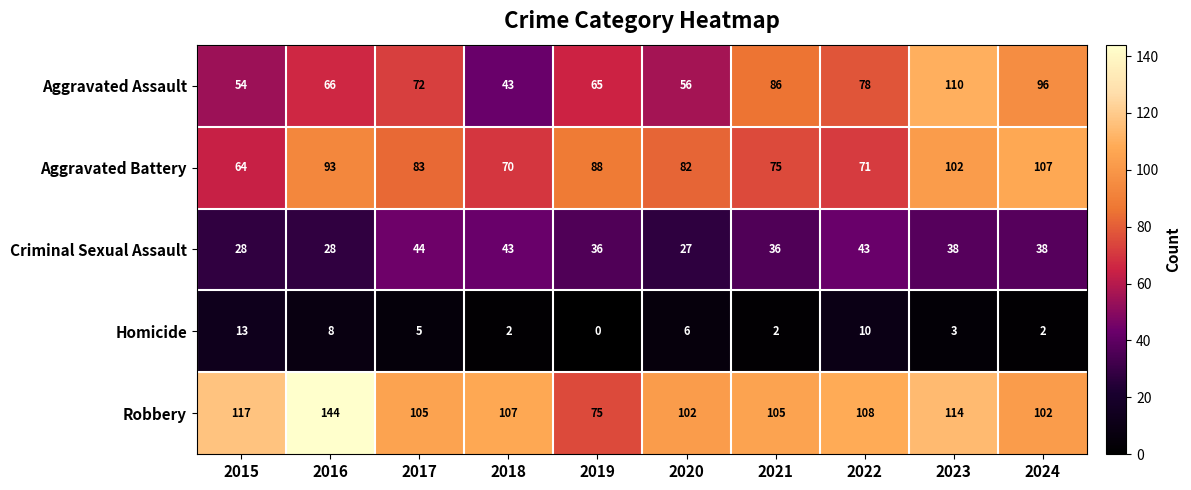

Which category has the highest value in the Criminal Sexual Assault series?

2017